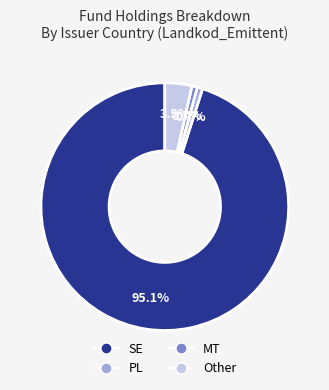

What is the largest slice in the pie chart?

SE